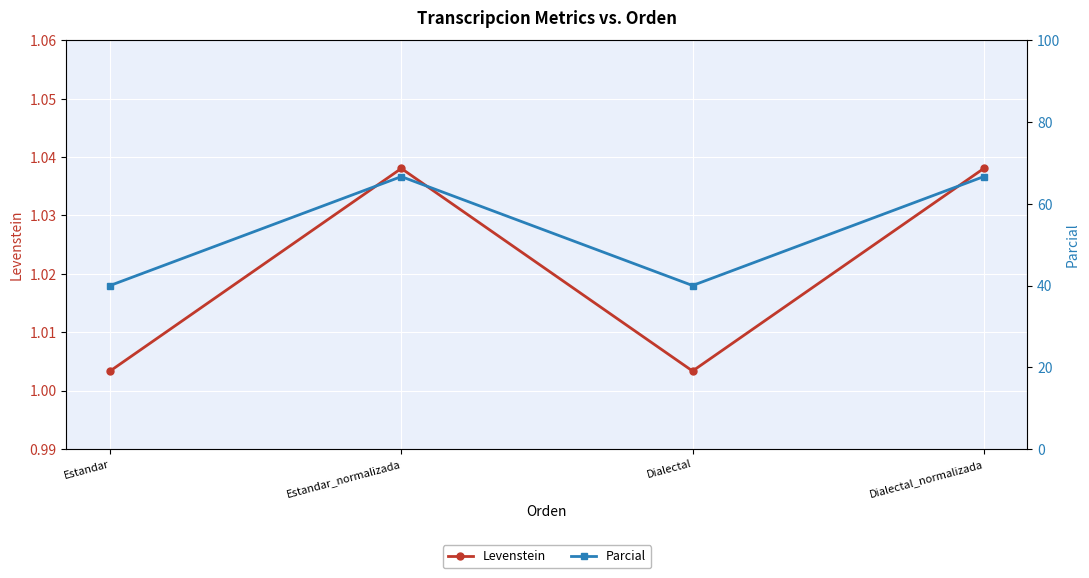

Which label corresponds to the largest value in the chart?

Estandar_normalizada